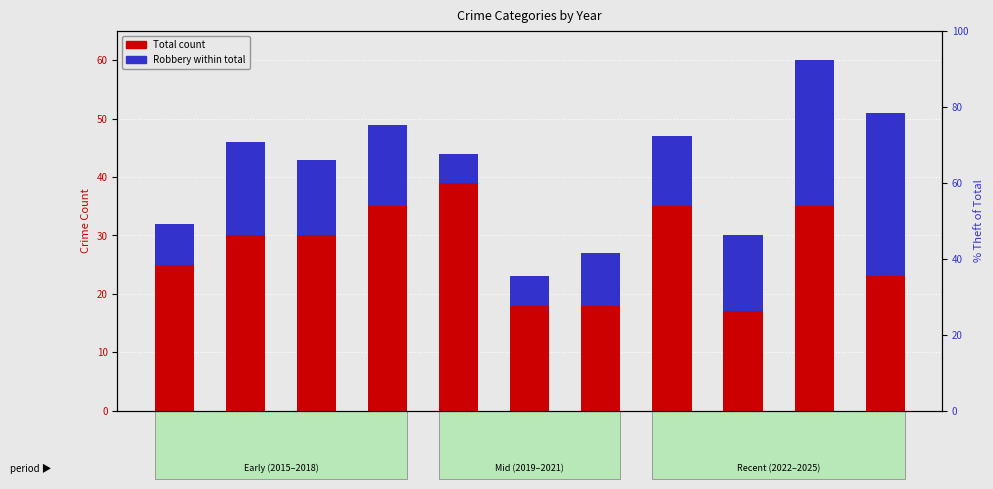

How many series are shown in this chart?

2